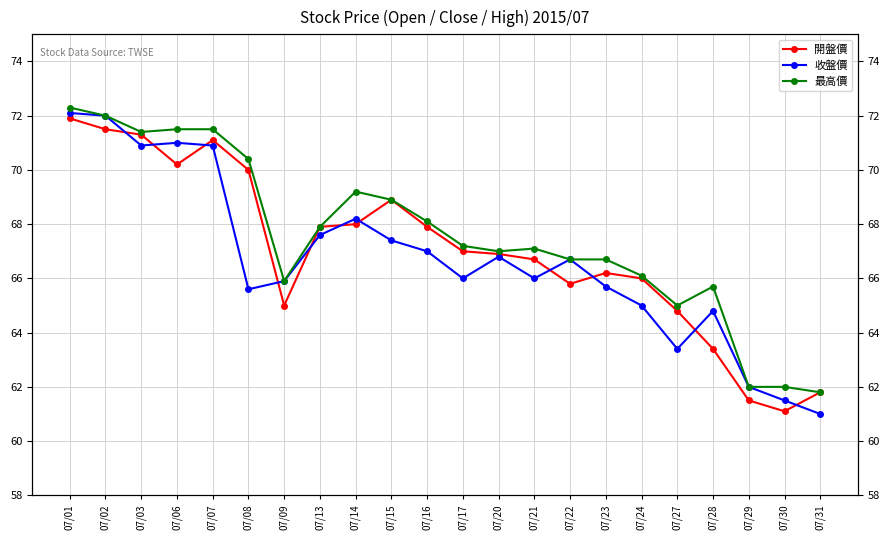

What is the value of the 開盤價 point at the 18th from the left?

64.8